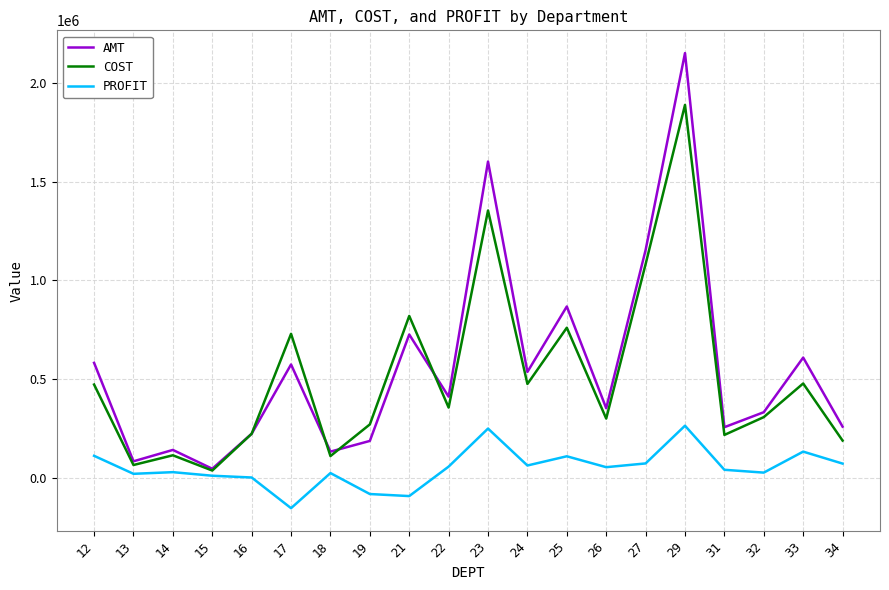

Which label corresponds to the smallest value in the chart?

17